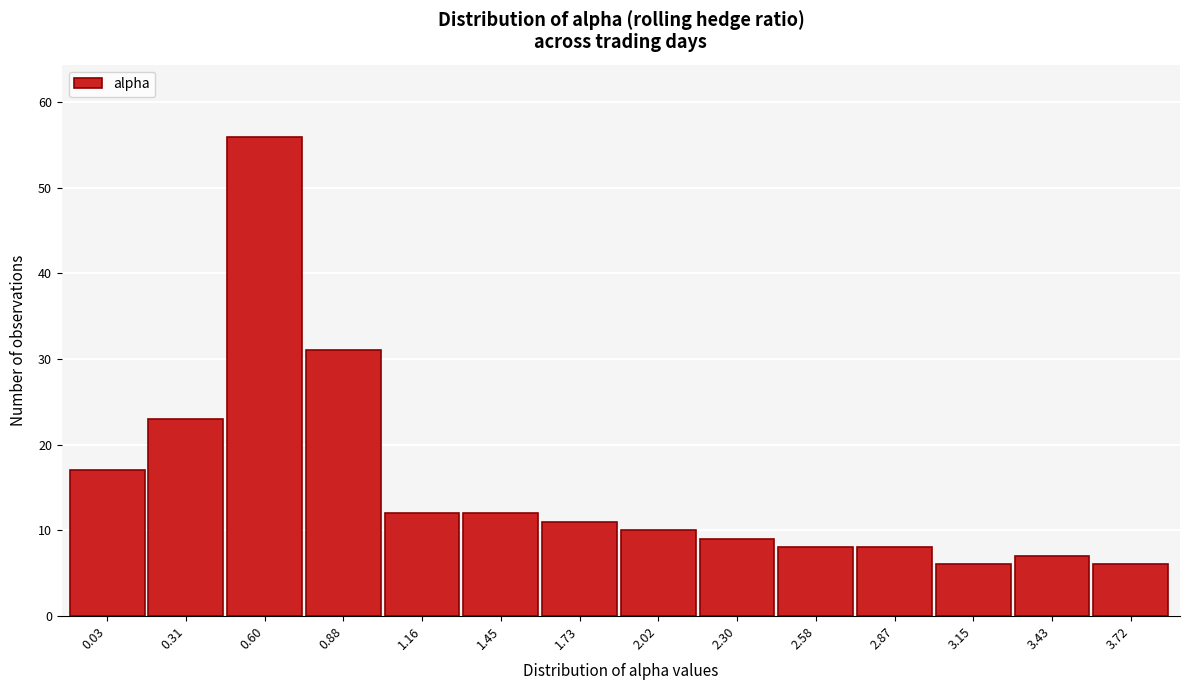

Reading left to right, list all the values displayed in this chart.

0.03=17	0.31=23	0.60=56	0.88=31	1.16=12	1.45=12	1.73=11	2.02=10	2.30=9	2.58=8	2.87=8	3.15=6	3.43=7	3.72=6